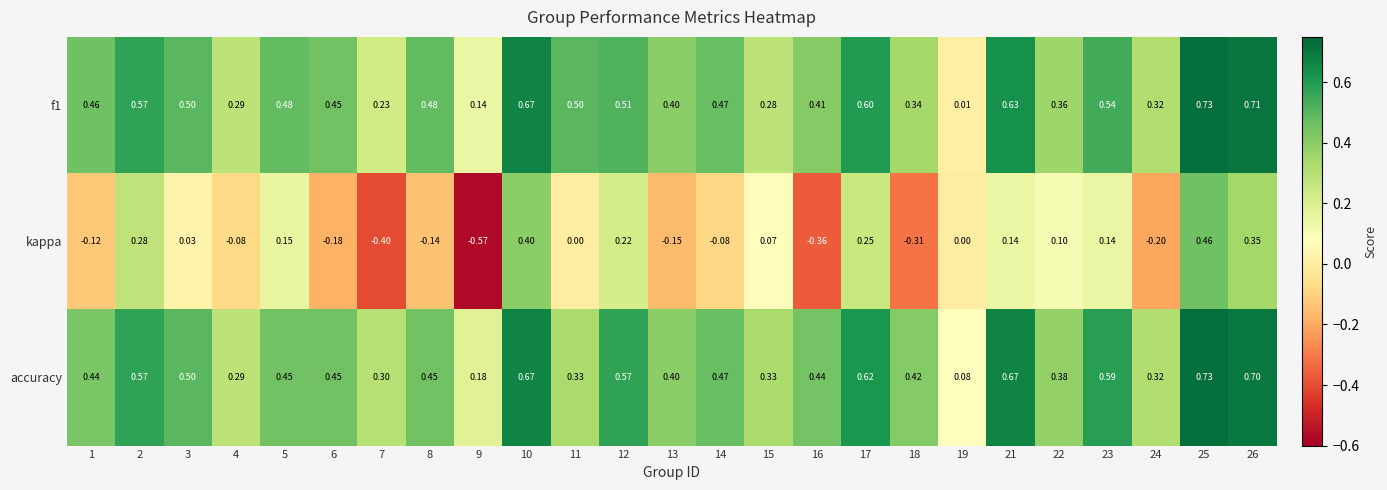

Which series changed the most between 21 and 26?

kappa